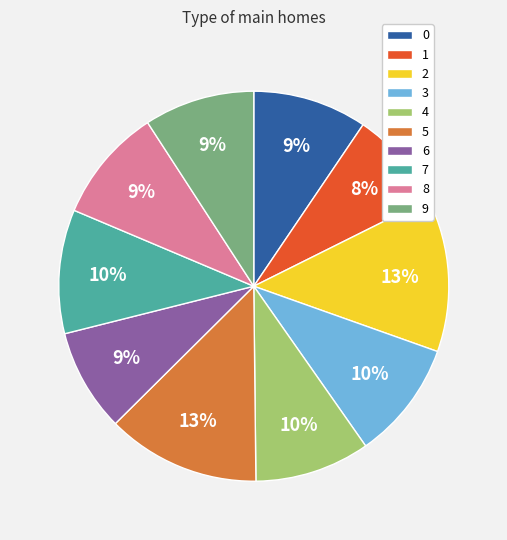

Does any single category account for the majority?

No